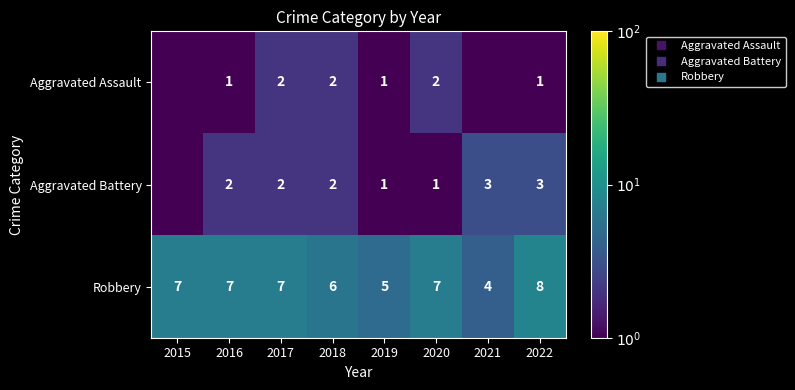

What is the difference between the maximum and second lowest values in the Robbery series?

3.0